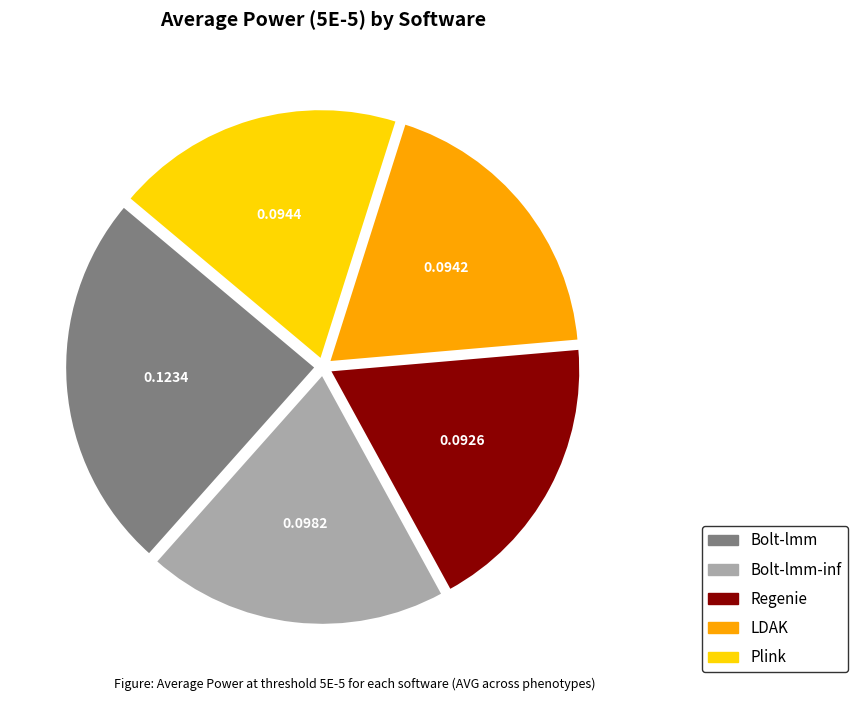

Is there any slice that represents more than half of the pie?

No